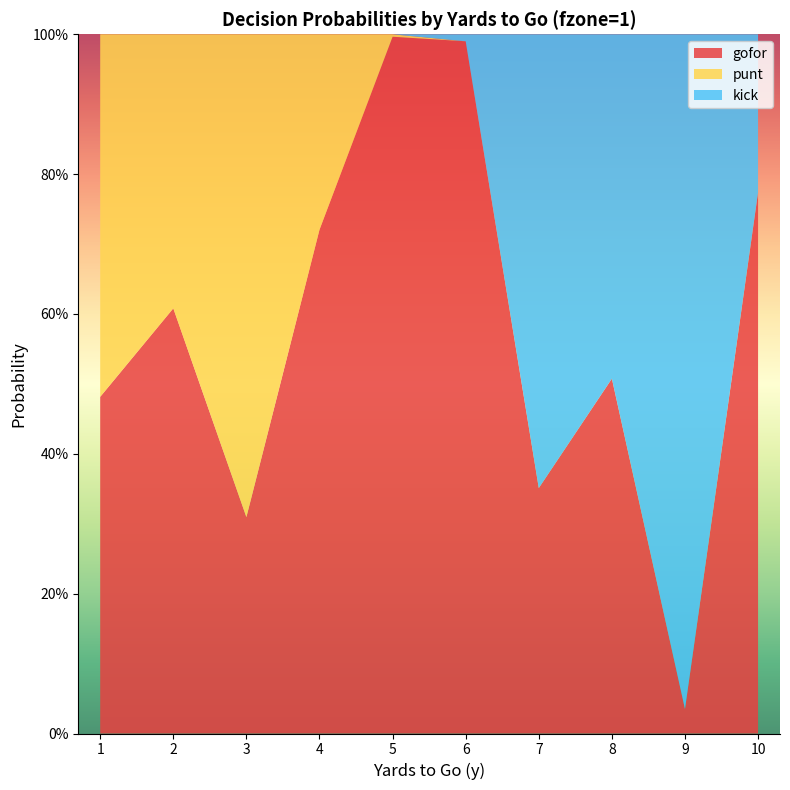

Reading left to right, transcribe all the data shown in this chart.

gofor: 1=0.5	2=0.6	3=0.3	4=0.7	5=1.0	6=1.0	7=0.4	8=0.5	9=0.0	10=0.8
punt: 1=0.5	2=0.4	3=0.7	4=0.3	5=0.0	6=0.0	7=0.0	8=0.0	9=0.0	10=0.0
kick: 1=0.0	2=0.0	3=0.0	4=0.0	5=0.0	6=0.0	7=0.6	8=0.5	9=1.0	10=0.2